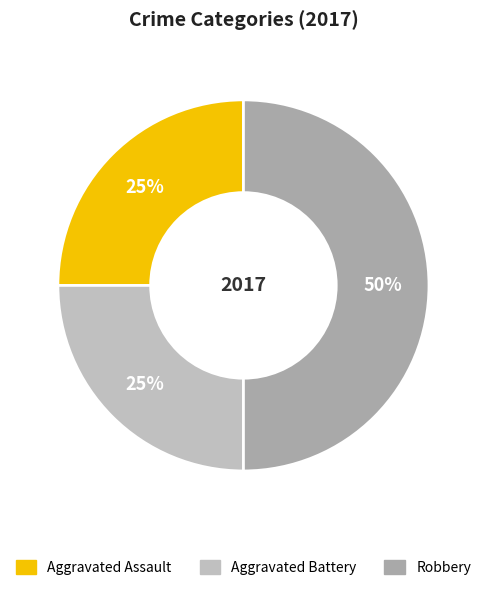

What percentage is the Aggravated Assault slice, to the nearest percent?

25%